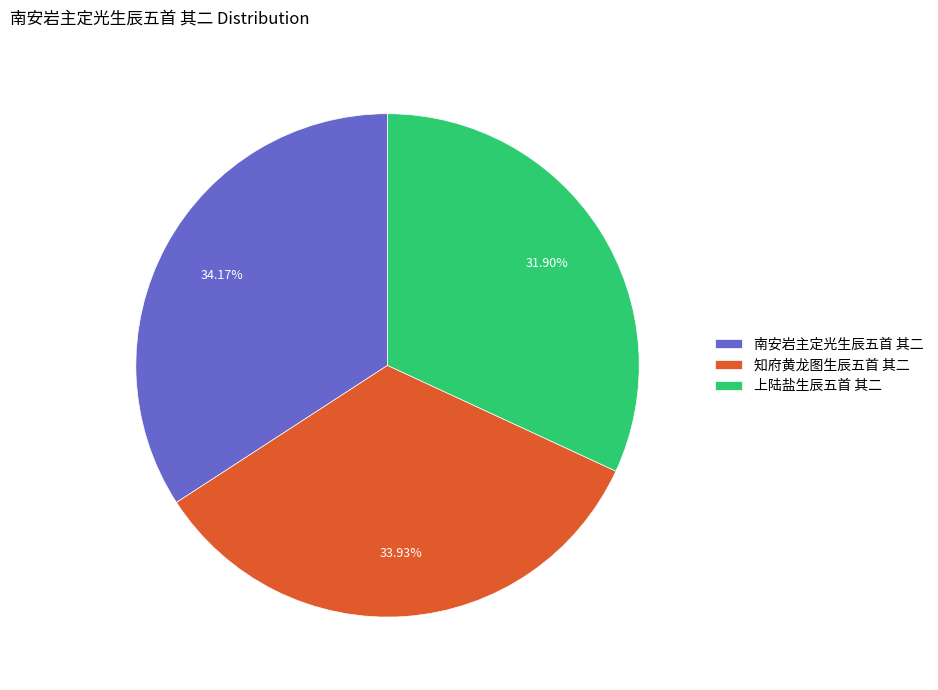

True or false: 上陆盐生辰五首 其二 accounts for 26% of the total.

False